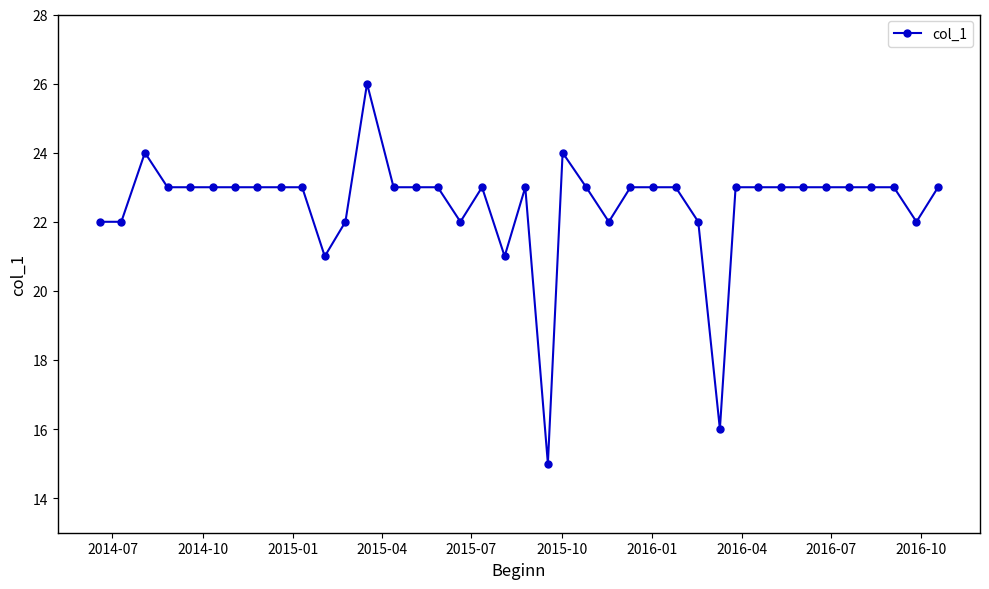

What is the difference between the maximum and minimum values?

11